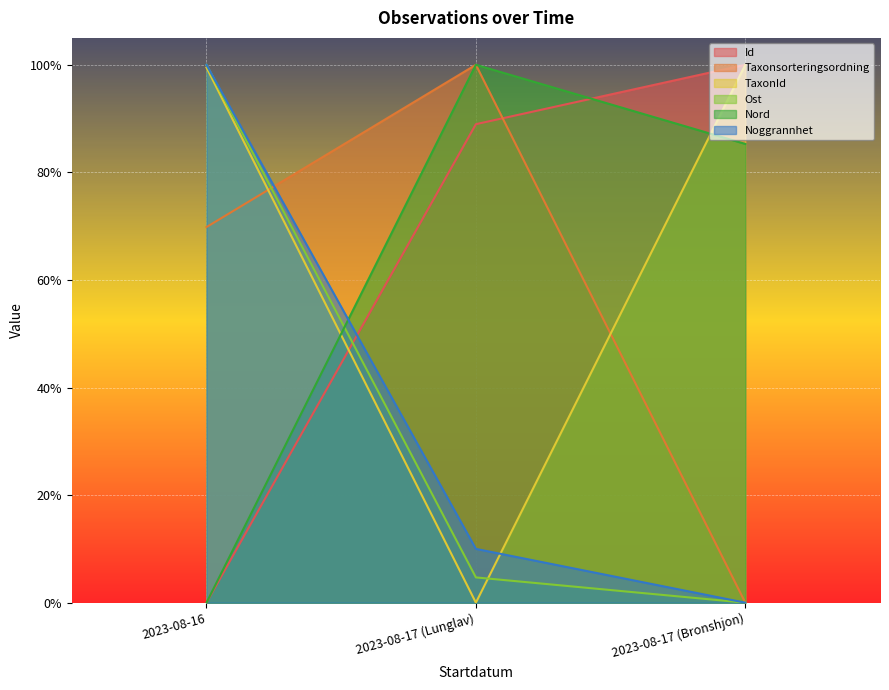

Reading left to right, list all the values displayed in this chart.

Id: 0.0	0.9	1.0
Taxonsorteringsordning: 0.7	1.0	0.0
TaxonId: 1.0	0.0	1.0
Ost: 1.0	0.0	0.0
Nord: 0.0	1.0	0.9
Noggrannhet: 1.0	0.1	0.0